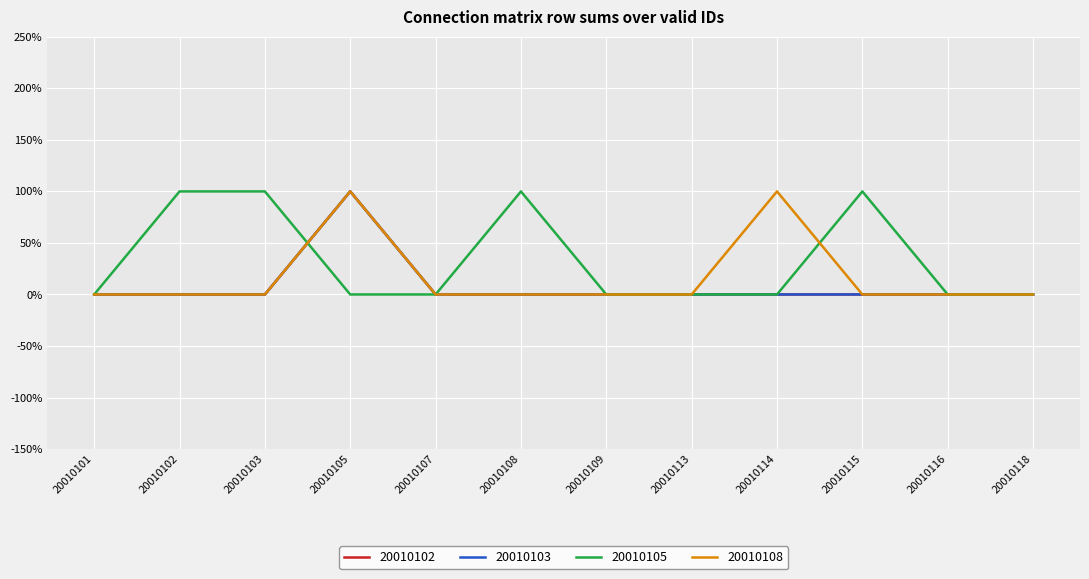

Does the chart display data point markers on the line(s)?

No